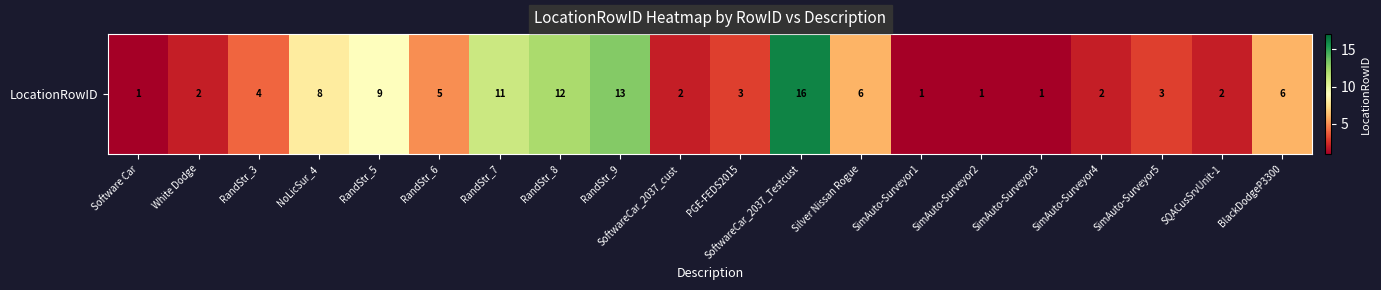

Reading left to right, what are all the values shown in this chart?

1	2	4	8	9	5	11	12	13	2	3	16	6	1	1	1	2	3	2	6